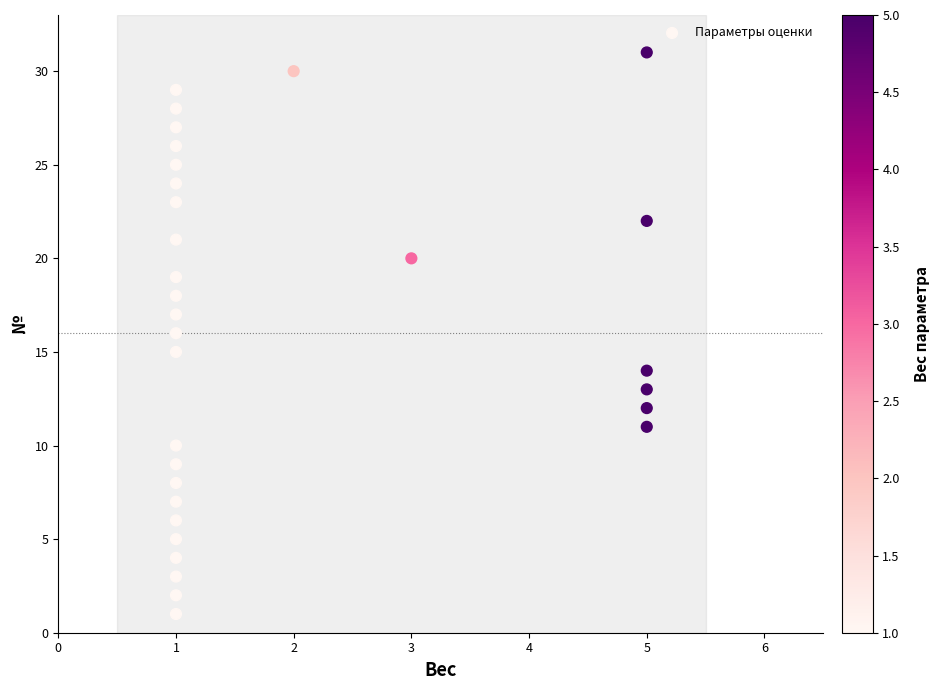

What is the range of Y values (max minus min)?

30